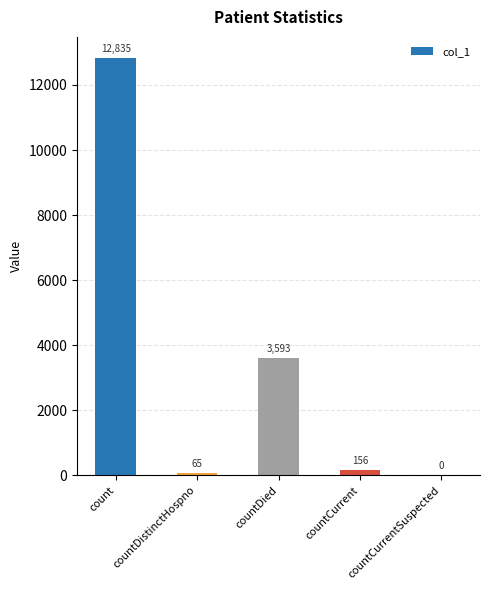

Which category has the highest value across all series?

count